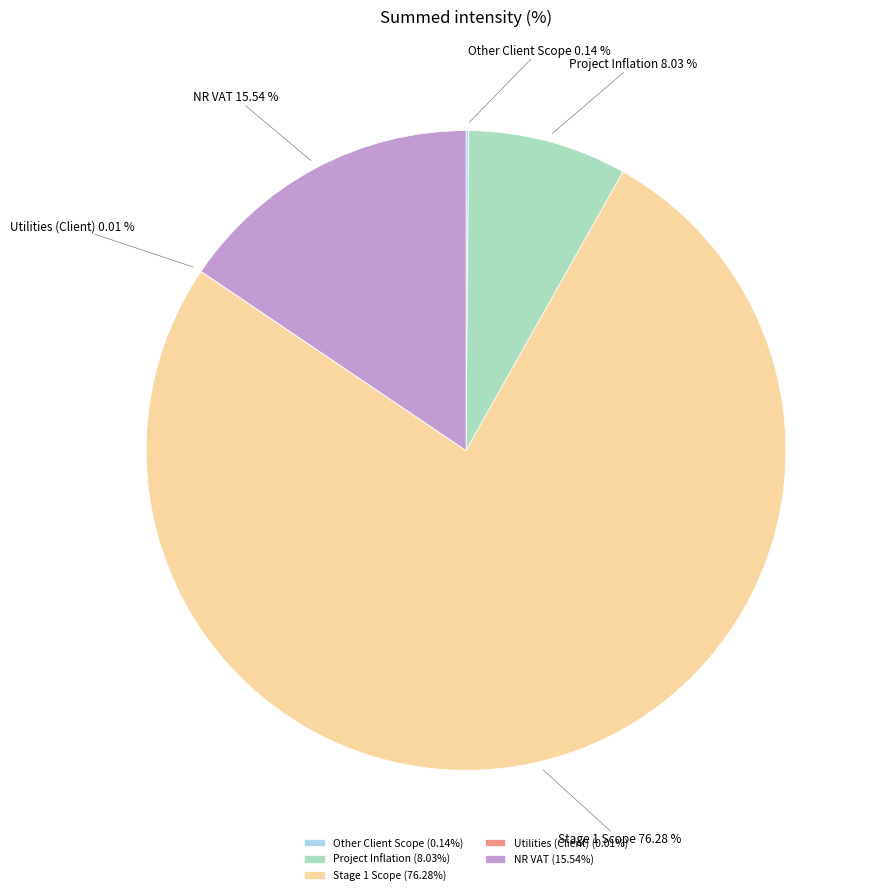

To the nearest percent, what is the difference between the Project Inflation and Stage 1 Scope slice percentages?

68%